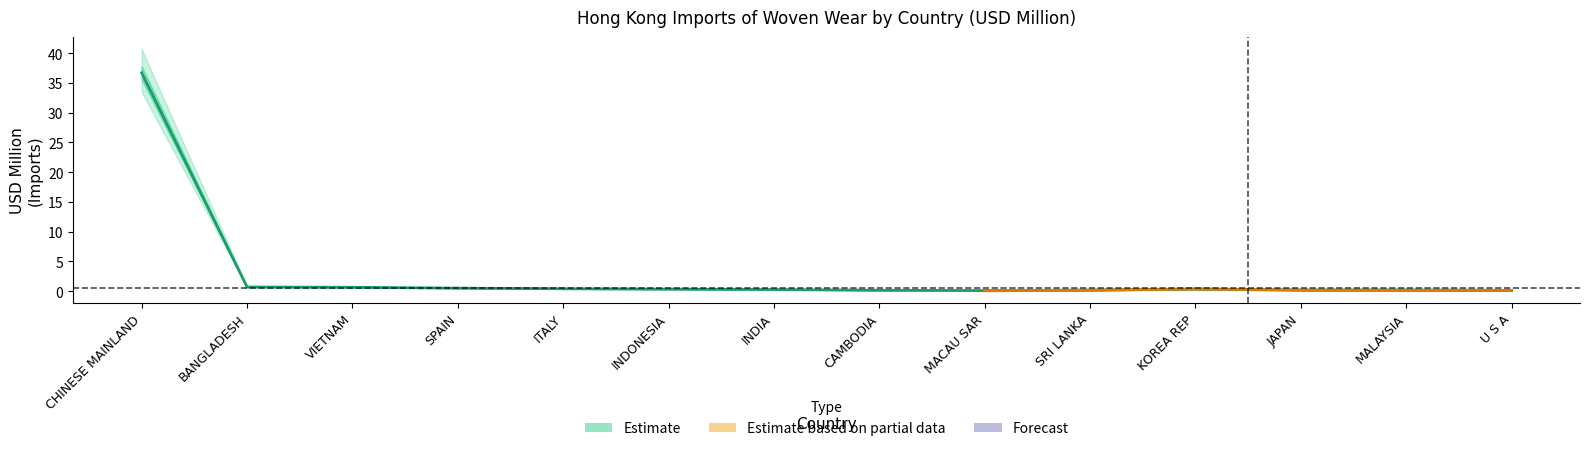

At how many categories does at least one series exceed 34?

1